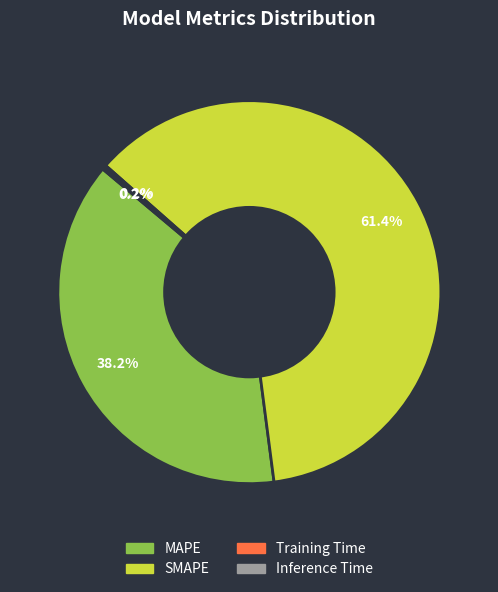

How much of the chart is everything except MAPE?

61.8%